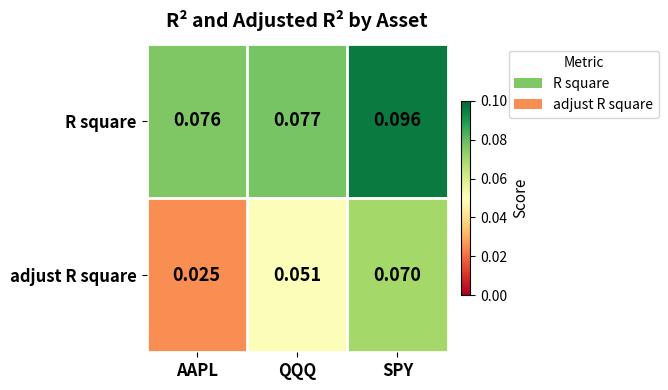

Which series changed the most between AAPL and QQQ?

adjust R square